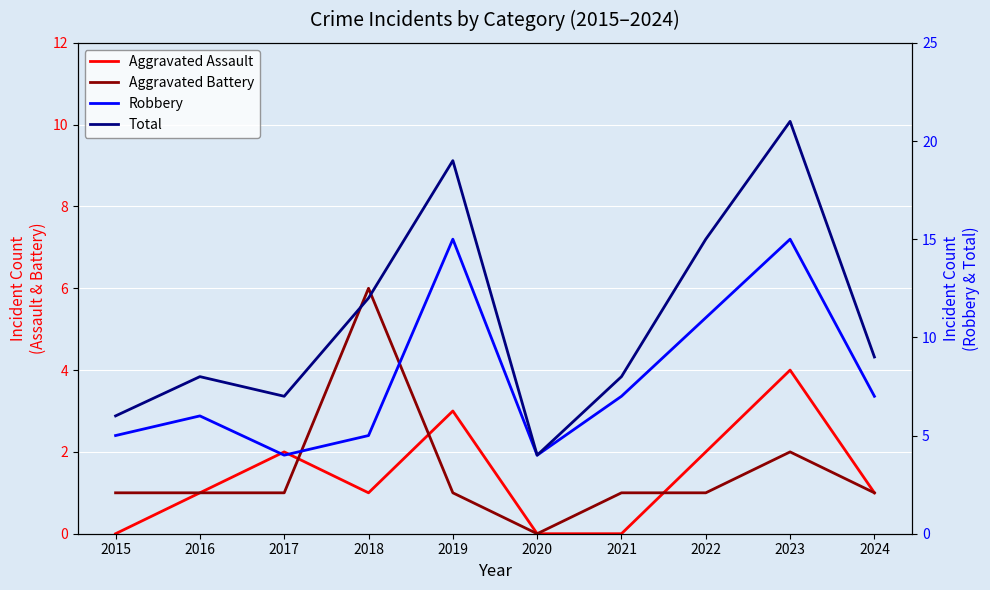

True or false: Aggravated Assault and Total intersect in this chart.

False